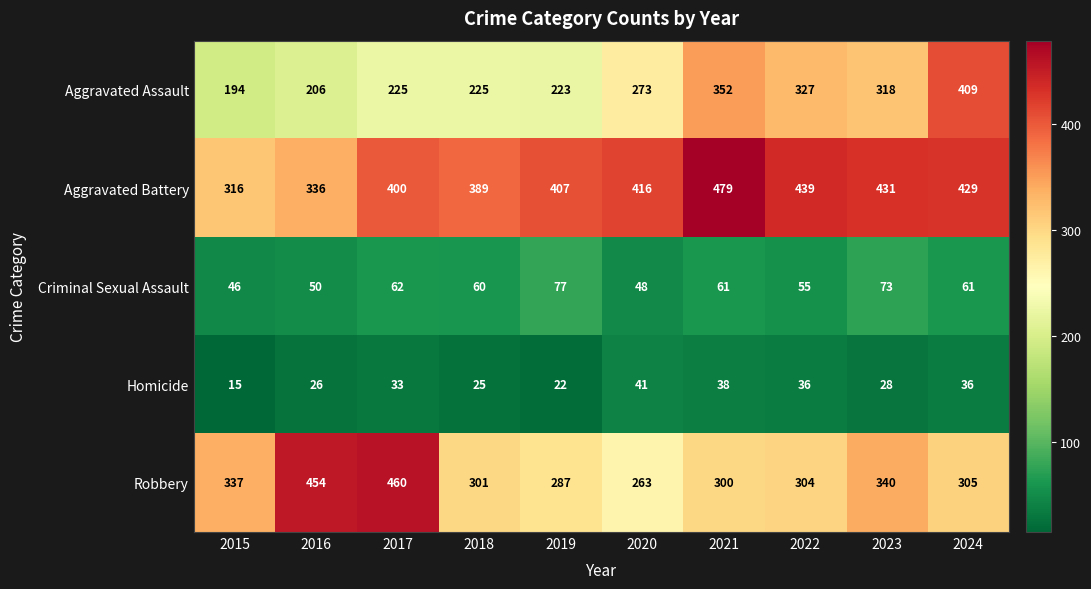

What is the minimum value shown in the chart?

15